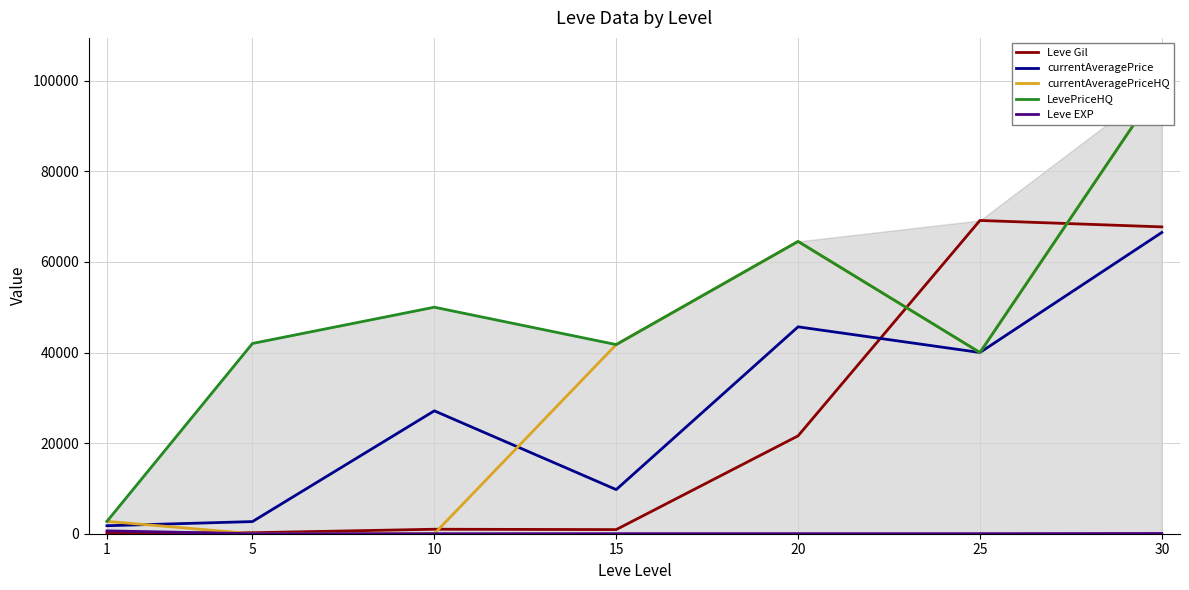

Which has a higher value, 20 or 5?

20